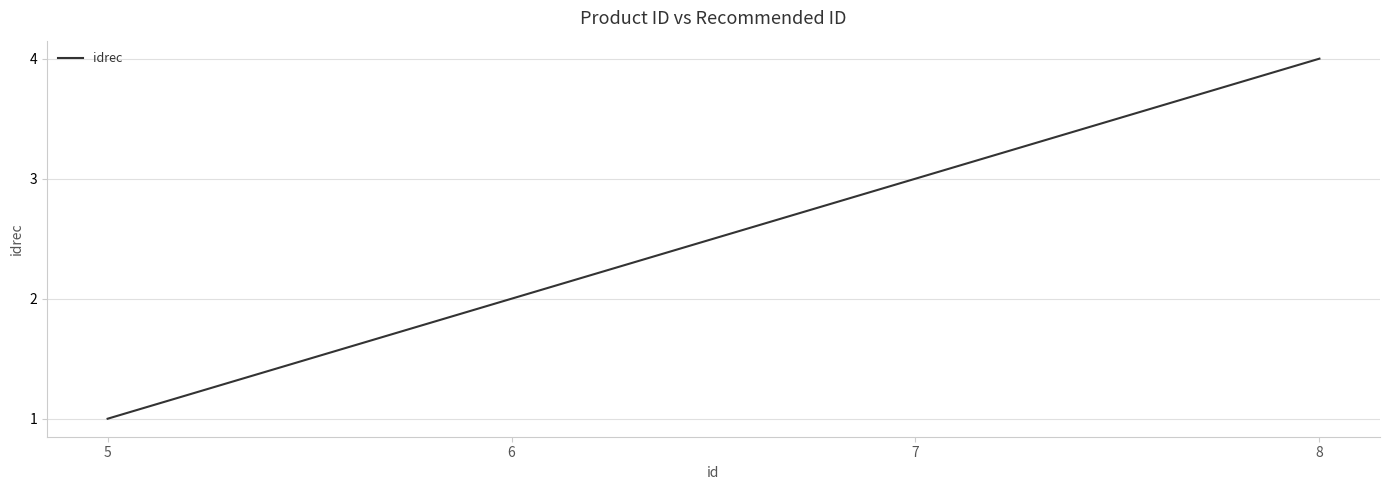

Reading left to right, extract all data points from this chart.

1	2	3	4